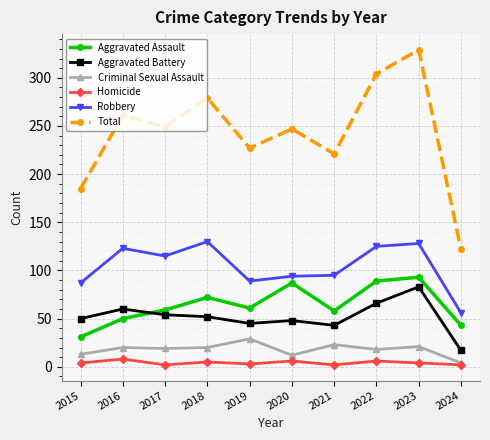

What is the spread (max minus min) of values at 2024?

120